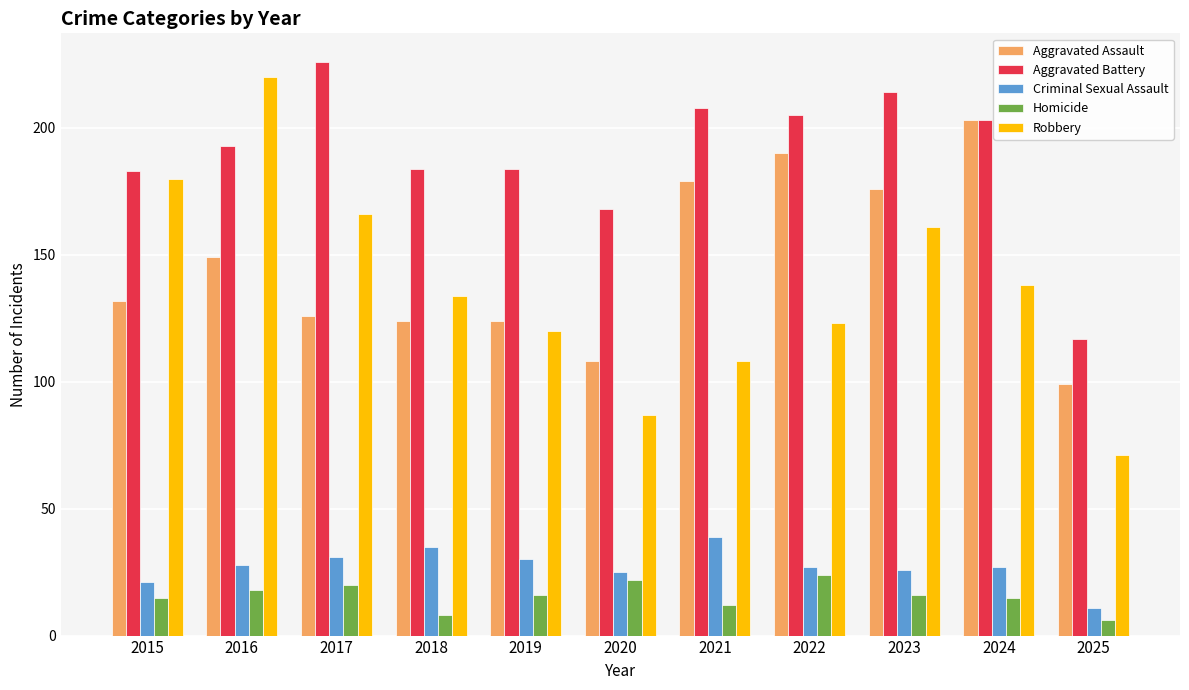

How many data points does each series have?

11